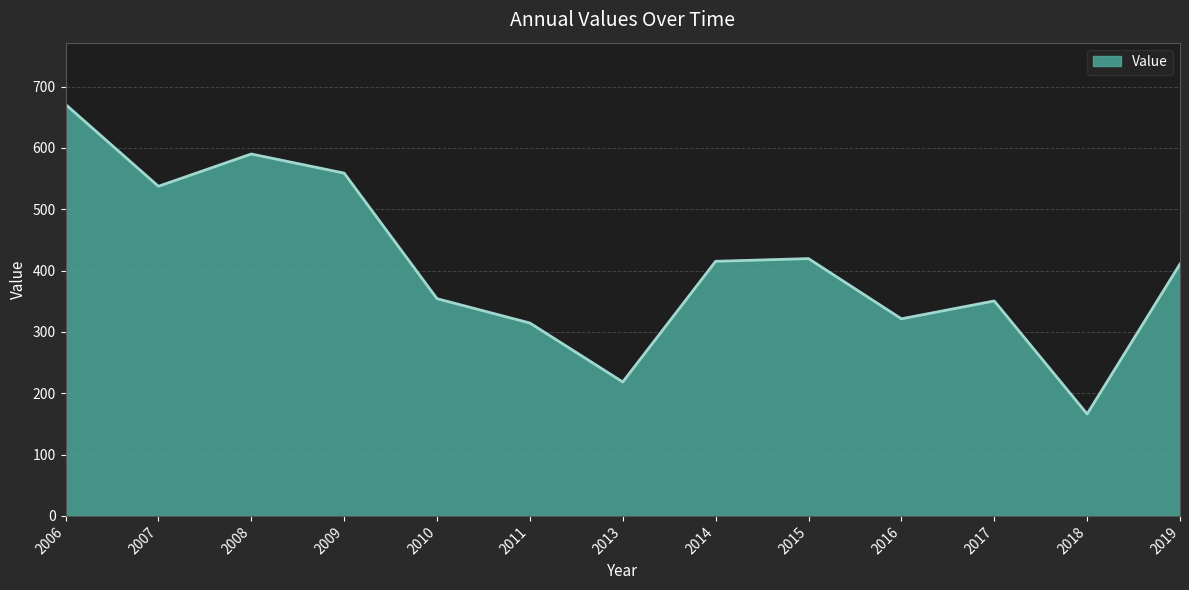

The value at 2014 is 415.1. True or false?

True